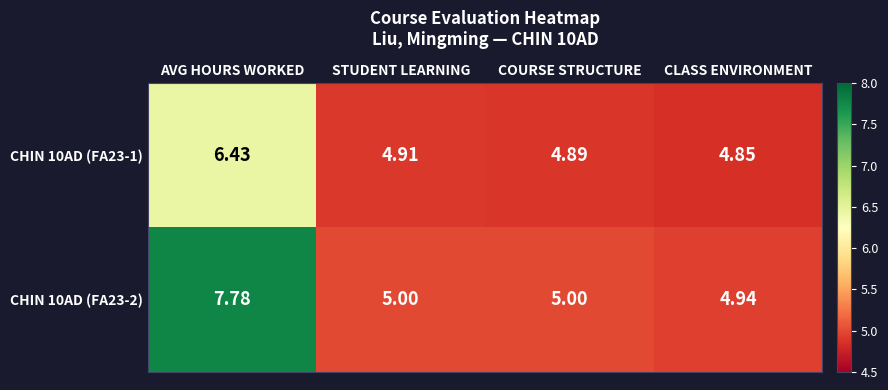

Which series has the largest total across all categories?

CHIN 10AD (FA23-2)